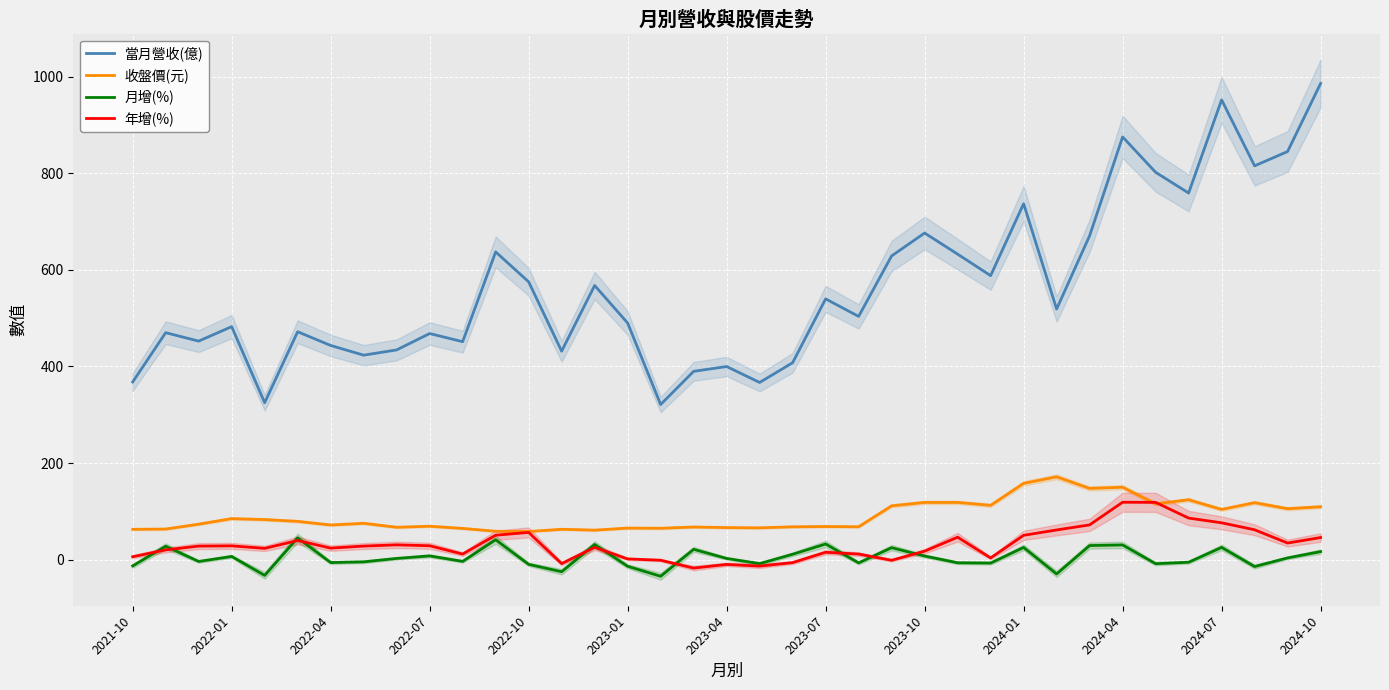

At 17, list the series in order from smallest to largest.

年增(%), 月增(%), 收盤價(元), 當月營收(億)